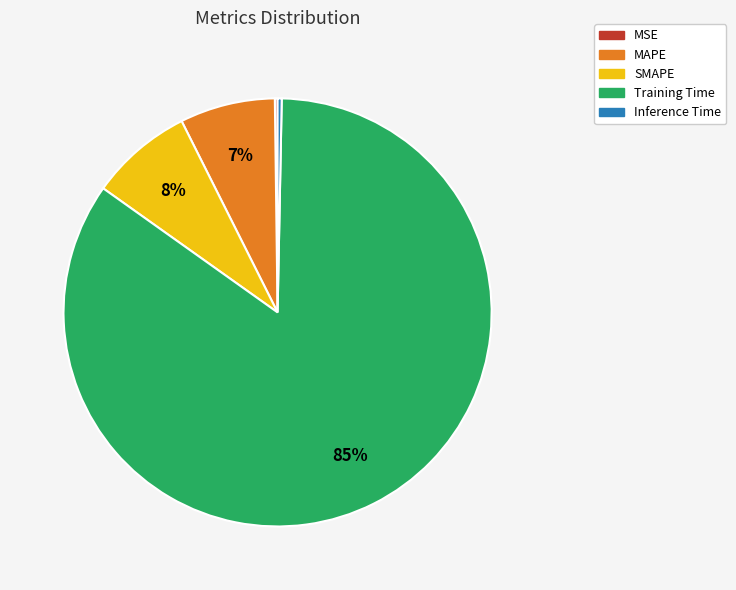

To the nearest percent, what percentage of the pie is Training Time?

85%